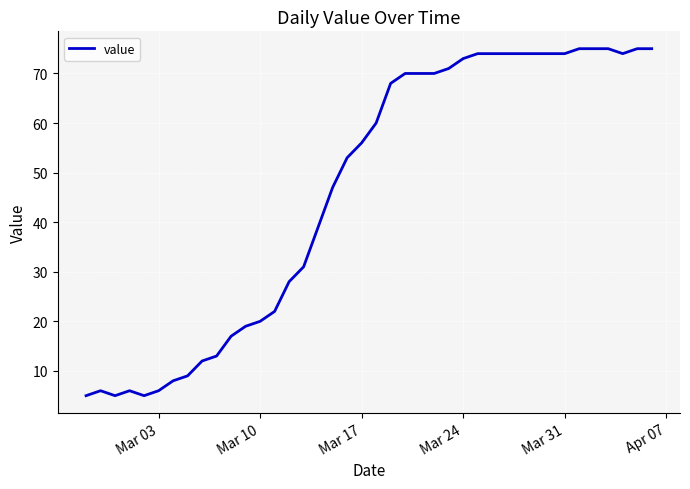

Reading right to left, transcribe all the data shown in this chart.

75	75	74	75	75	75	74	74	74	74	74	74	74	73	71	70	70	70	68	60	56	53	47	39	31	28	22	20	19	17	13	12	9	8	6	5	6	5	6	5